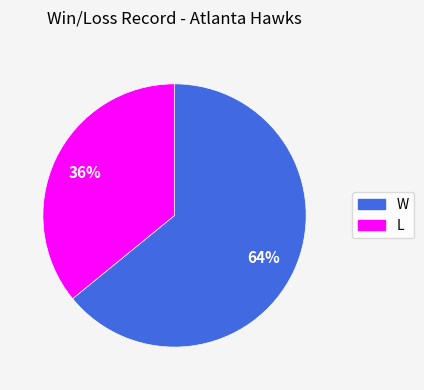

To the nearest percent, what percentage of the pie is W?

64%